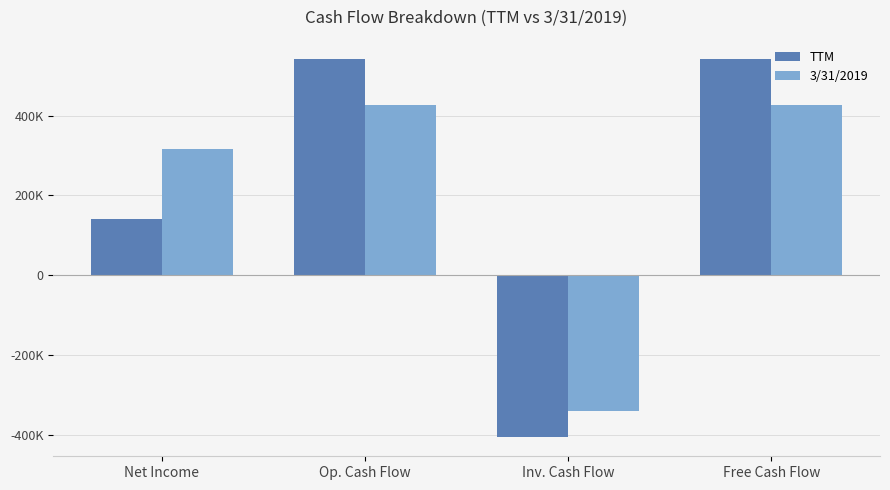

Reading right to left, extract all data points from this chart.

TTM: Free Cash Flow=543115	Inv. Cash Flow=-407000	Op. Cash Flow=543189	Net Income=141874
3/31/2019: Free Cash Flow=427572	Inv. Cash Flow=-340136	Op. Cash Flow=427665	Net Income=315814